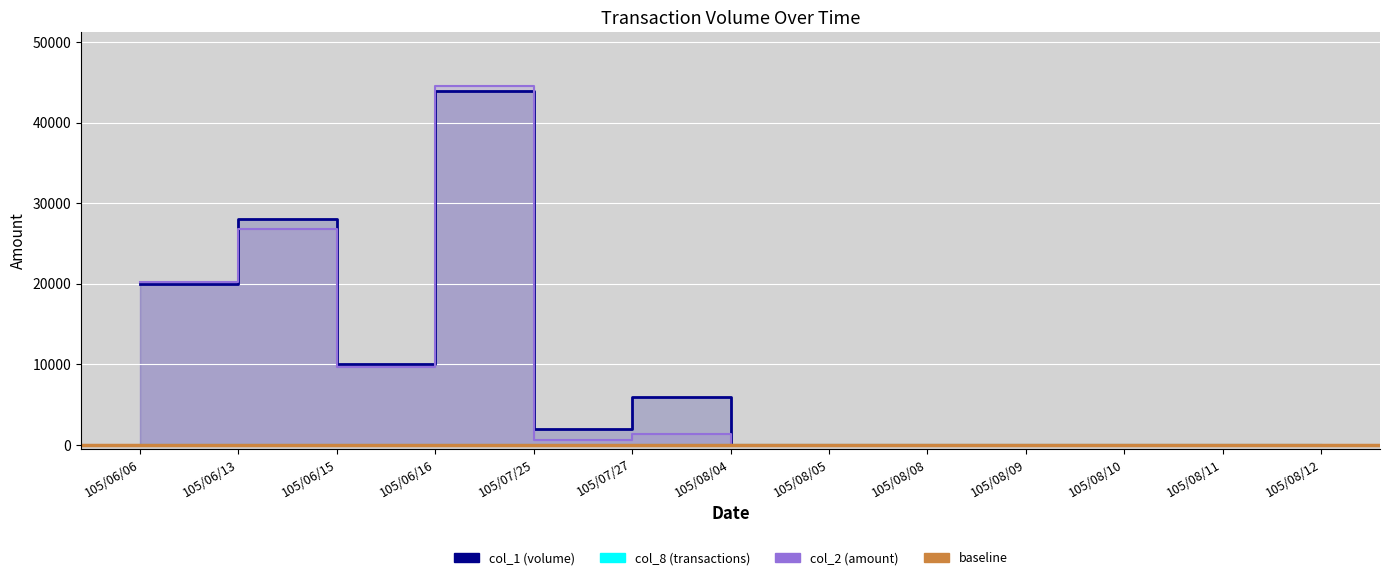

What is the label of the 12th point from the right?

105/06/13